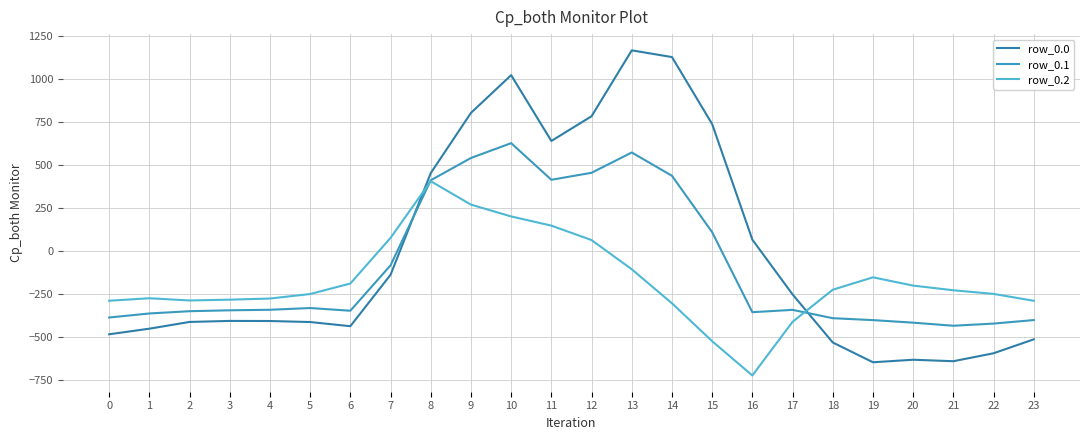

What is the sum of the row_0.0 values at 3 and 13?

762.8